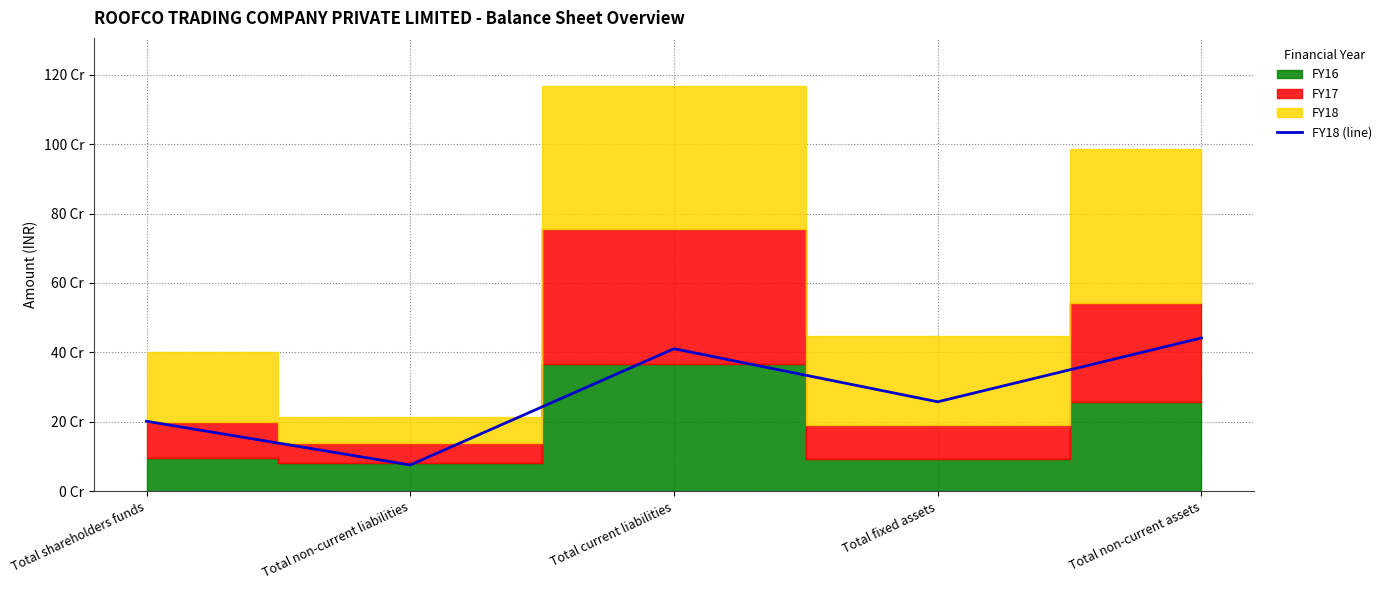

Between Total non-current assets and Total non-current liabilities, which is larger?

Total non-current assets